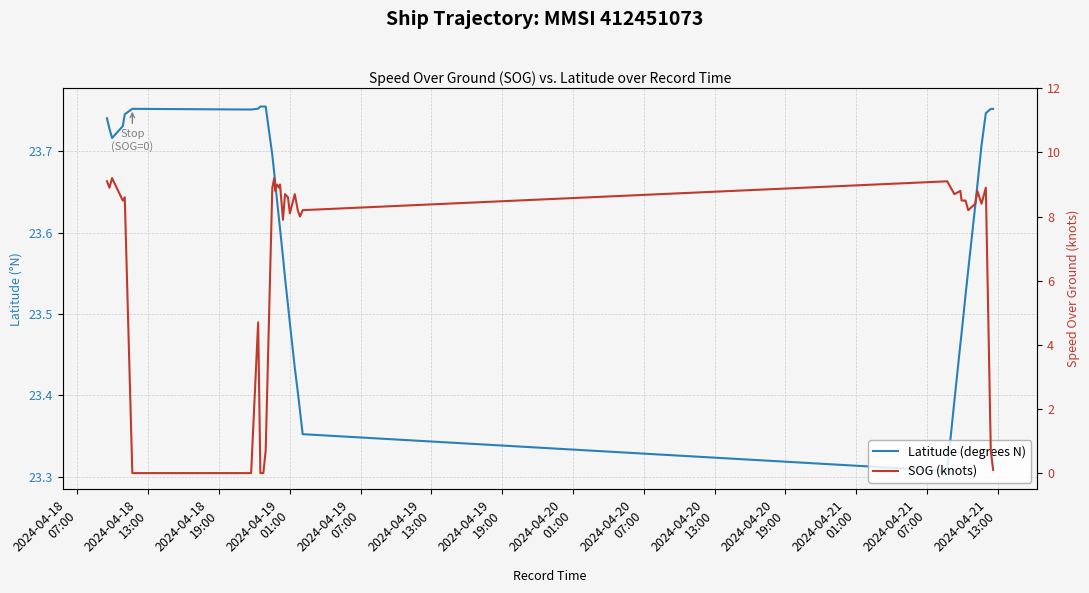

True or false: Latitude (degrees N) has a value of 10.0 at 38.

False